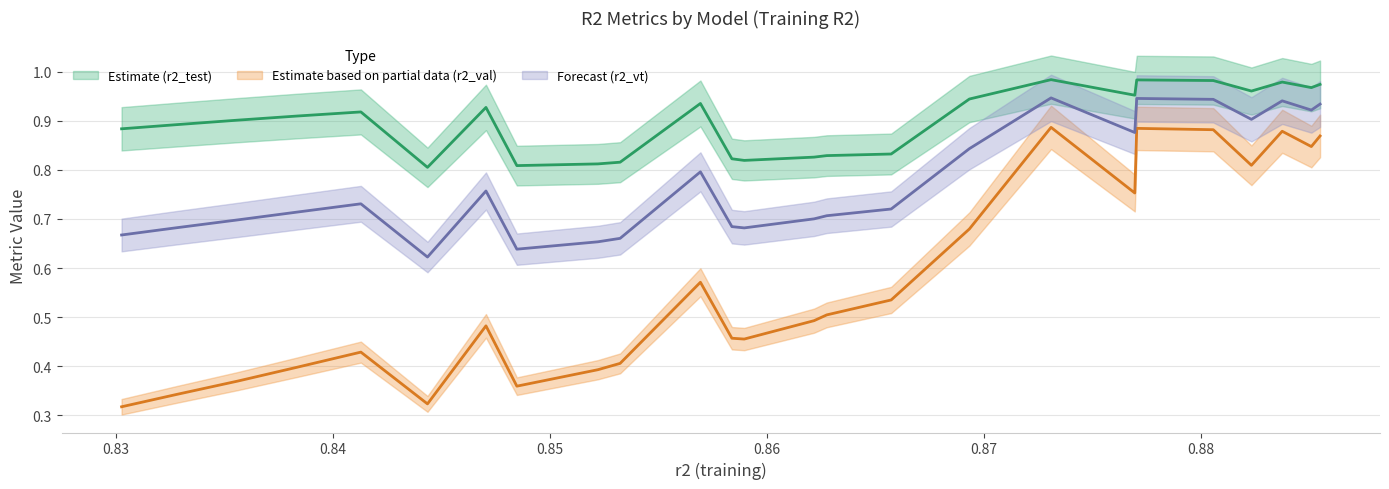

True or false: r2_val and r2_vt intersect in this chart.

False